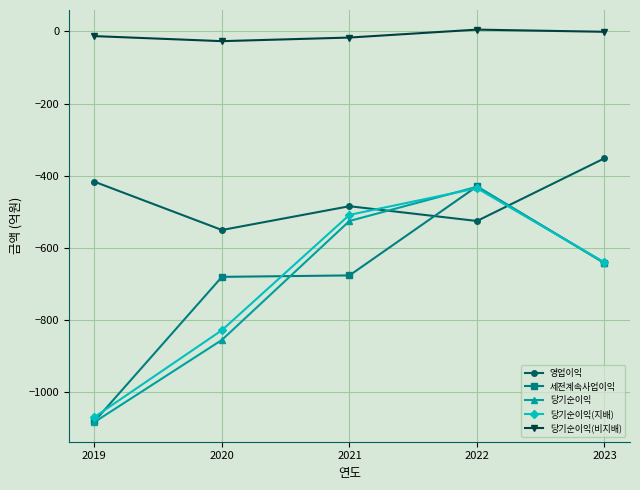

What is the minimum value for 당기순이익?

-1084